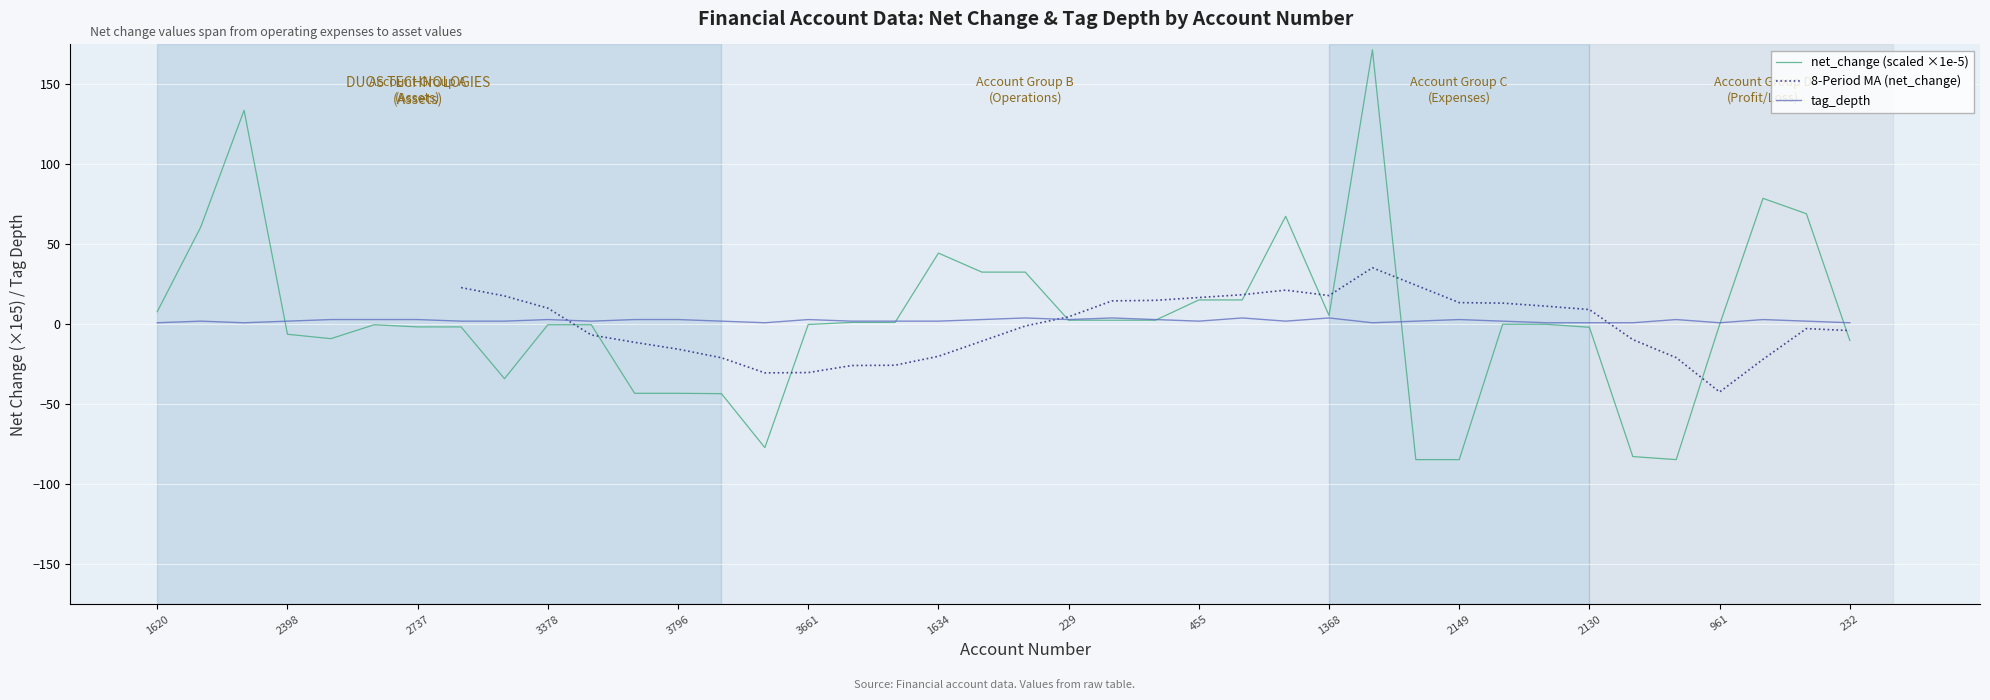

Reading left to right, list all the values displayed in this chart.

net_change: 1620=7.9	2091=60.8	2089=133.8	2398=-6.2	2347=-9.0	2809=-0.2	2737=-1.6	2638=-1.6	3154=-34.0	3378=-0.2	3303=-0.2	3379=-43.1	3796=-43.1	3645=-43.3	3465=-77.1	3661=-0.1	1827=1.2	1732=1.2	1634=44.5	645=32.7	577=32.7	229=2.6	207=2.6	320=2.6	455=15.3	260=15.3	868=67.5	1368=5.6	1112=171.6	2257=-84.6	2149=-84.6	1854=0.1	1709=0.1	2130=-1.9	1264=-82.7	1820=-84.6	961=-0.1	601=78.8	597=69.2	232=-10.1
tag_depth: 1620=1.0	2091=2.0	2089=1.0	2398=2.0	2347=3.0	2809=3.0	2737=3.0	2638=2.0	3154=2.0	3378=3.0	3303=2.0	3379=3.0	3796=3.0	3645=2.0	3465=1.0	3661=3.0	1827=2.0	1732=2.0	1634=2.0	645=3.0	577=4.0	229=3.0	207=4.0	320=3.0	455=2.0	260=4.0	868=2.0	1368=4.0	1112=1.0	2257=2.0	2149=3.0	1854=2.0	1709=1.0	2130=1.0	1264=1.0	1820=3.0	961=1.0	601=3.0	597=2.0	232=1.0